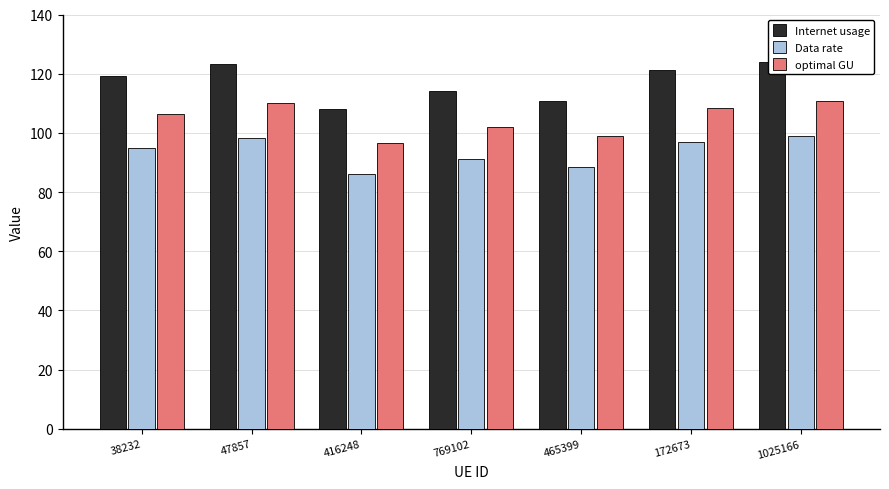

What is the difference between the second highest and second lowest values in the Data rate series?

9.9